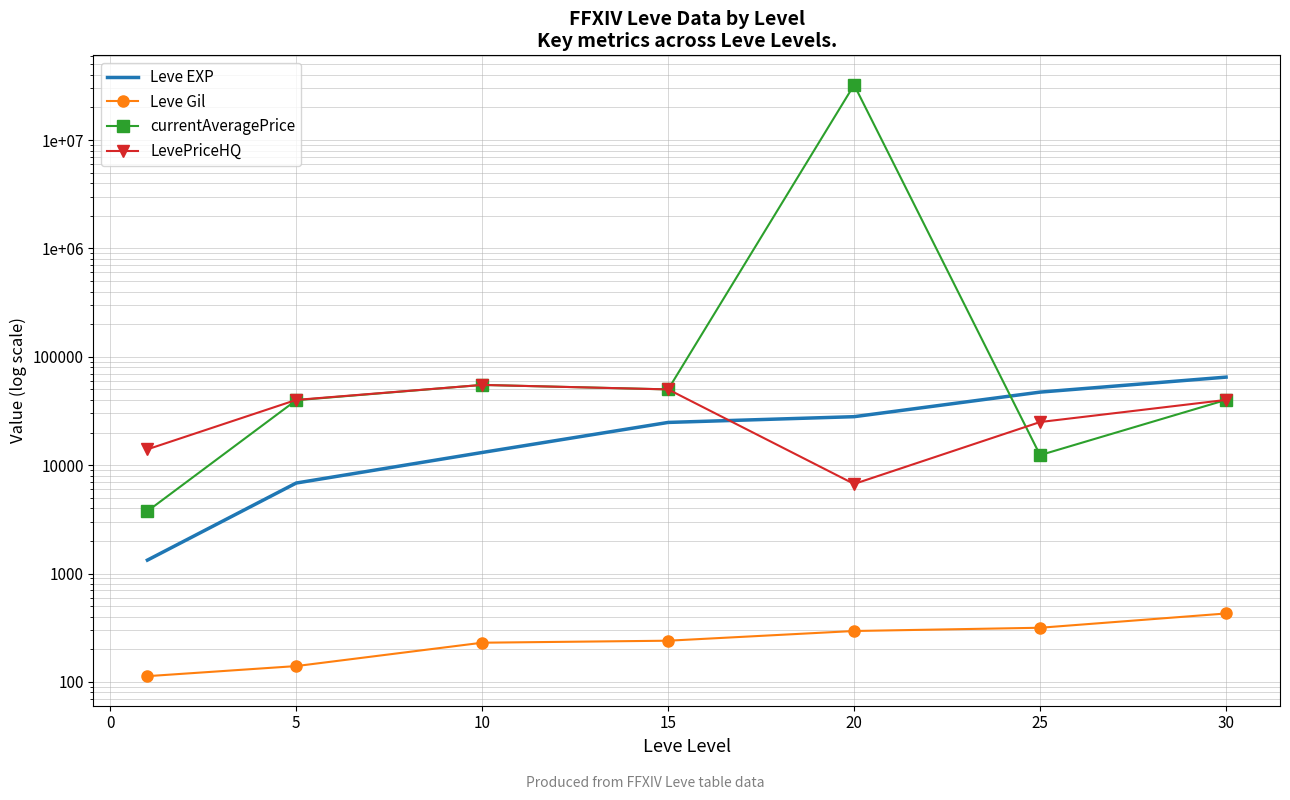

What is the lowest value of the currentAveragePrice series?

3763.0